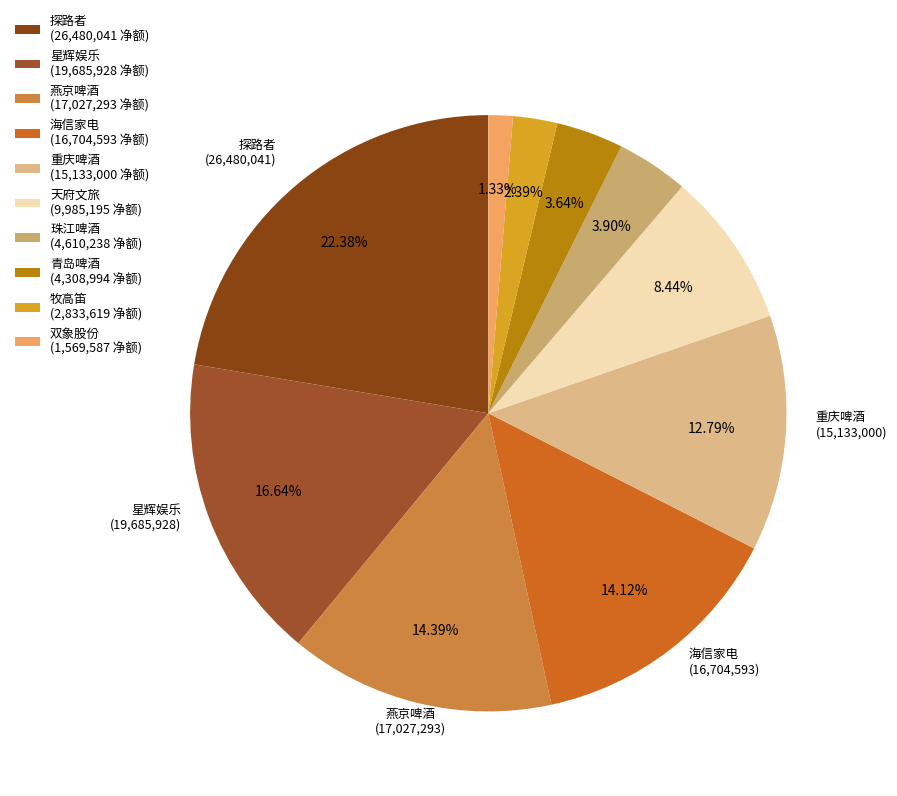

Which category has the biggest portion of the pie?

探路者